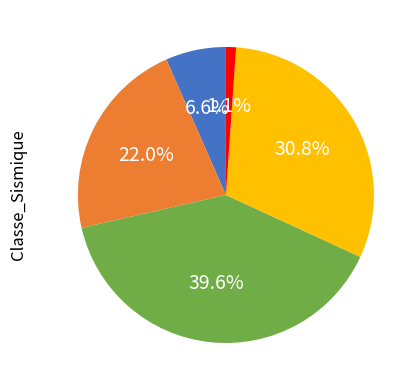

Is there a majority slice in this chart?

No